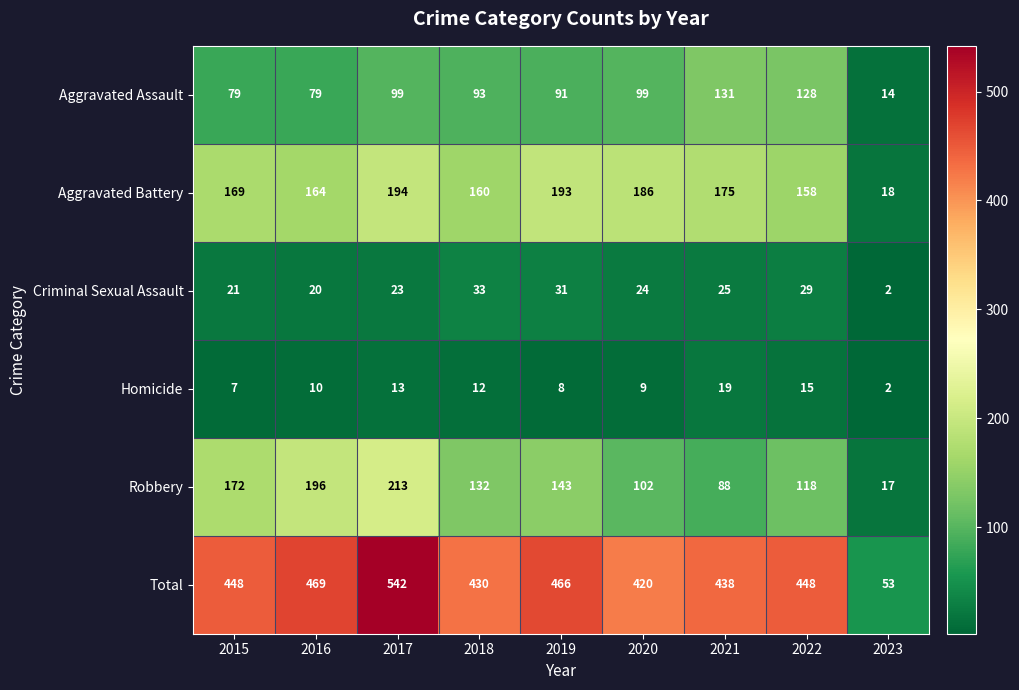

True or false: Robbery has a value of 302 at 2015.

False